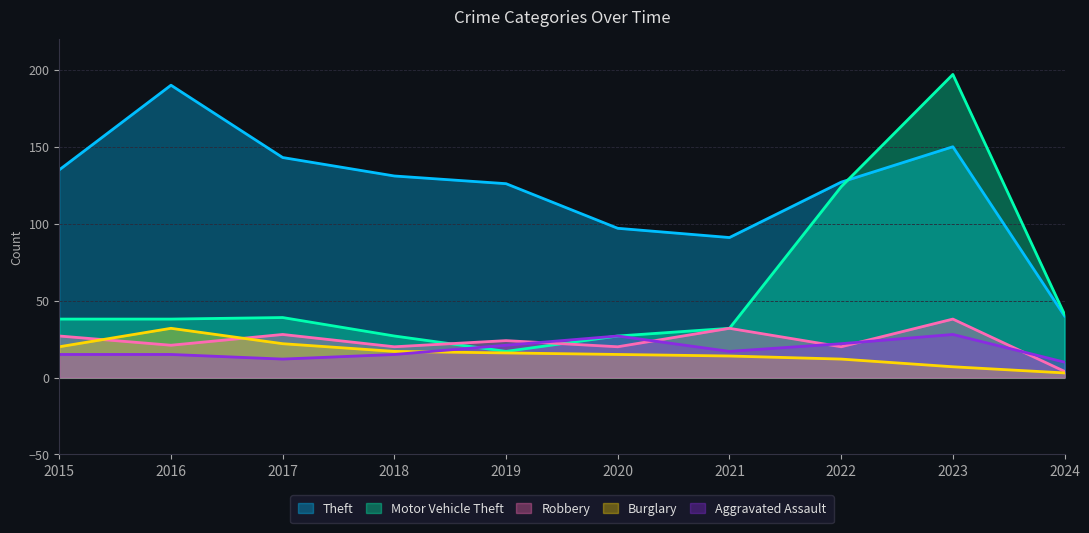

Where is the first local minimum for Motor Vehicle Theft?

2019